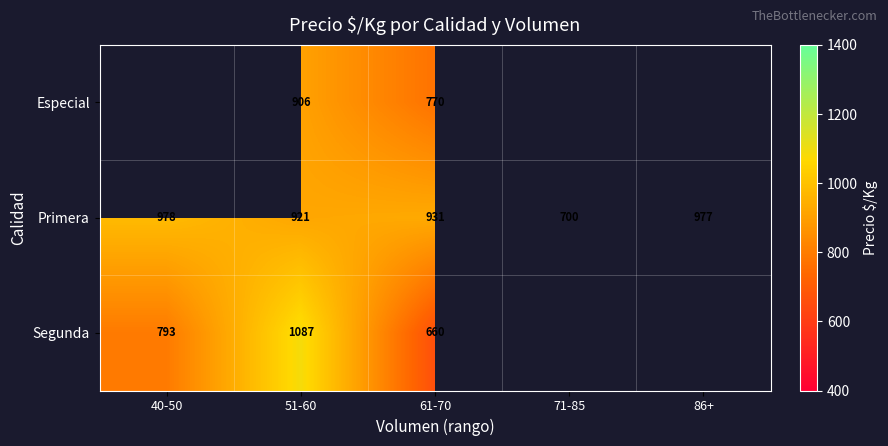

Rank the series at 61-70 from highest to lowest value.

Primera, Especial, Segunda